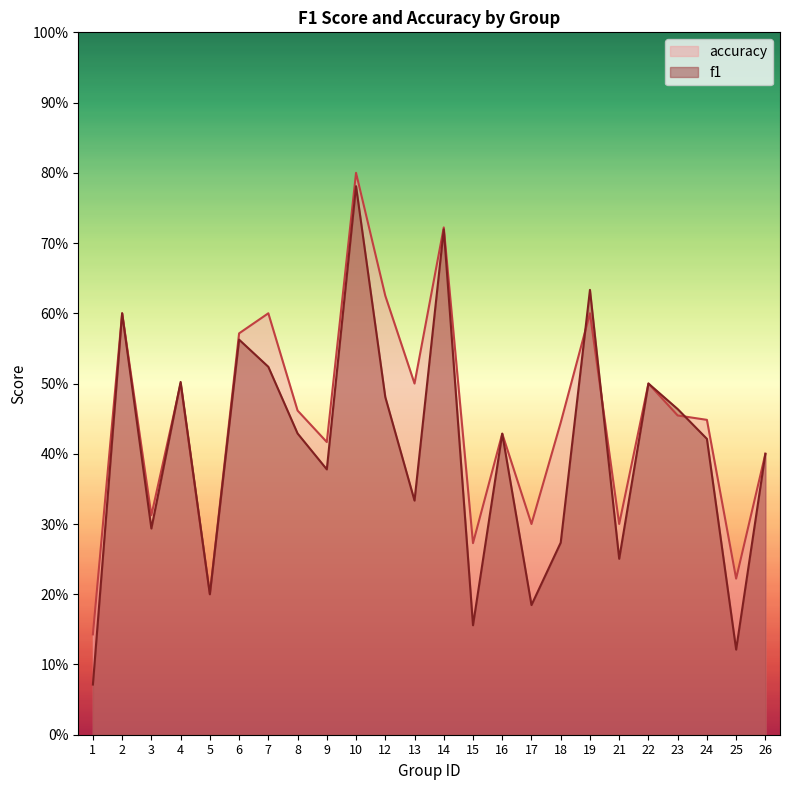

Rank the categories by f1 value from highest to lowest.

10, 14, 19, 2, 6, 7, 4, 22, 12, 23, 8, 16, 24, 26, 9, 13, 3, 18, 21, 5, 17, 15, 25, 1